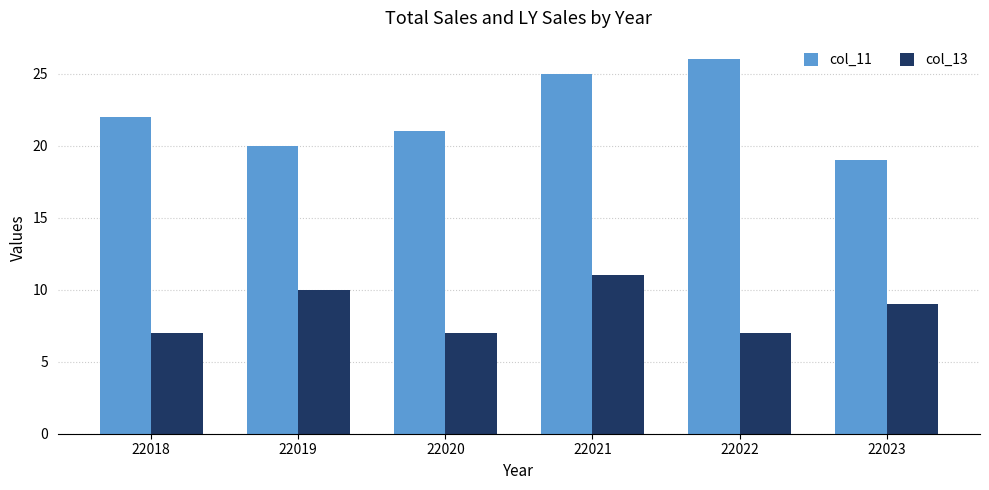

Which series has the widest spread of values?

col_11